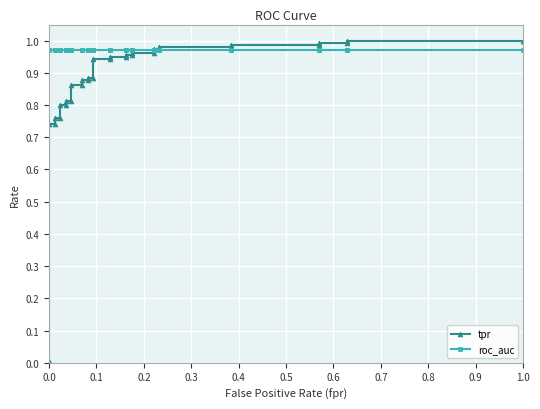

Is the value of roc_auc at 13 greater than the value of tpr at 18?

Yes